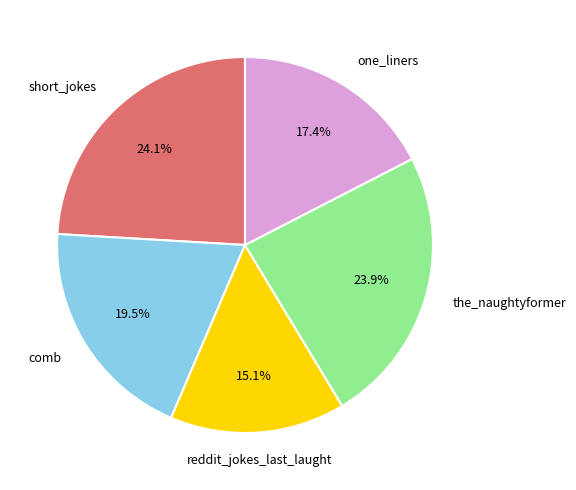

Does any single category account for the majority?

No